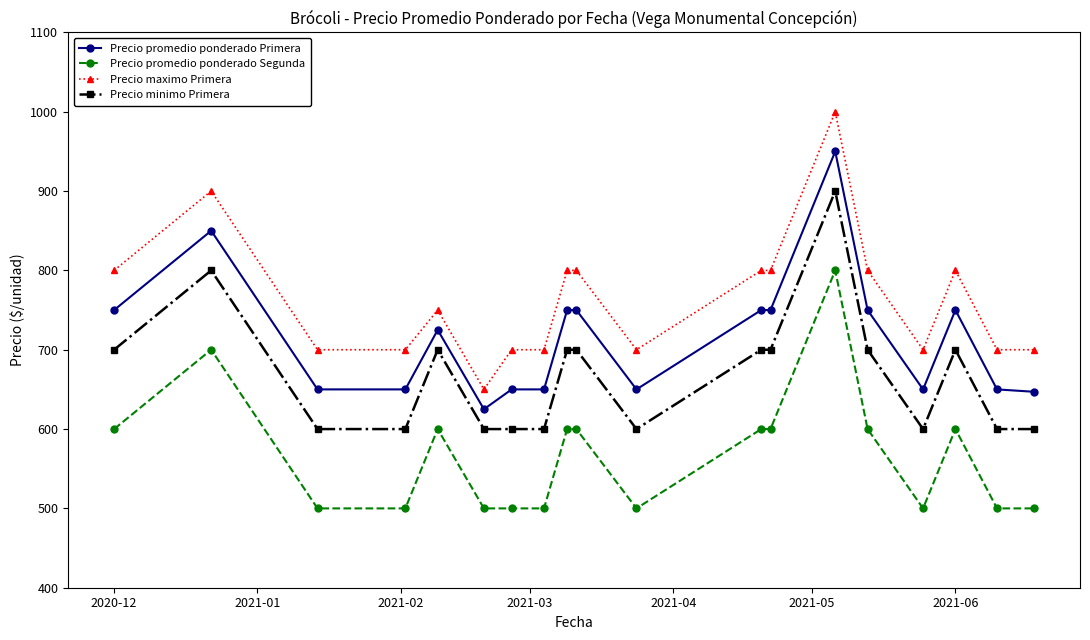

What is the sum of all Precio minimo Primera values?

12700